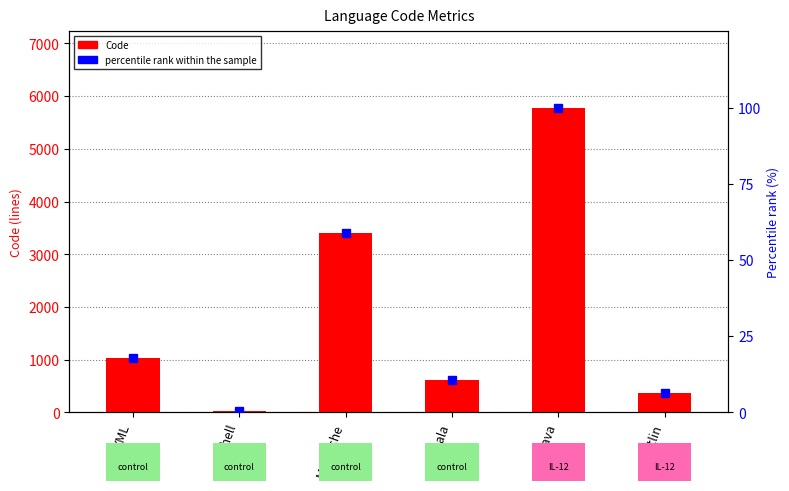

What is the difference between the highest and lowest values at Kotlin?

370.5